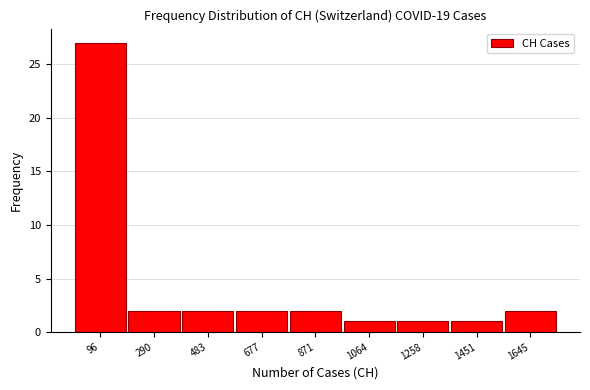

Which range on the x-axis has the tallest bar?

0 to 200